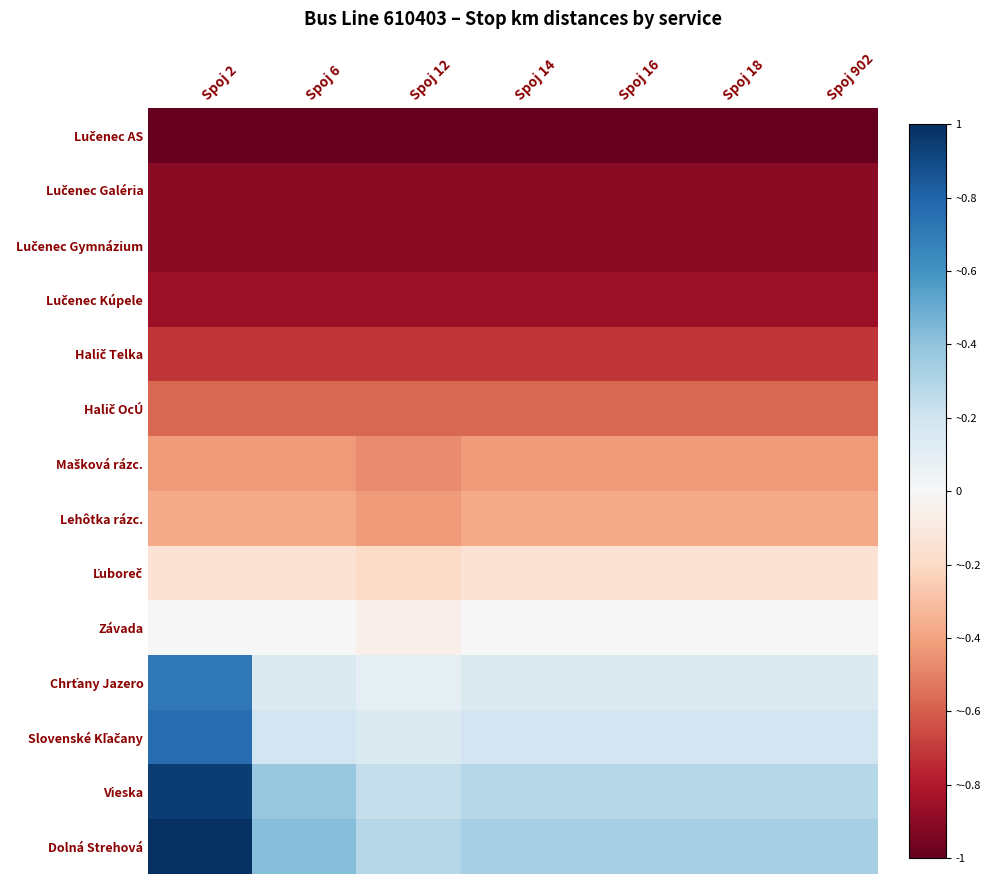

Count the number of categories in the chart.

7